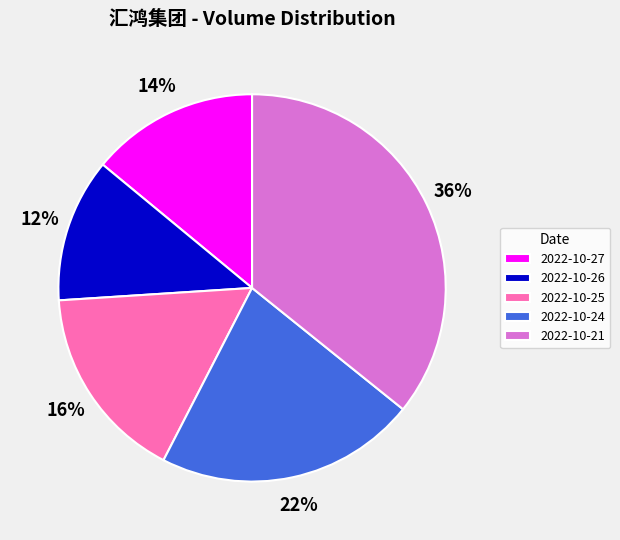

Does any single category account for the majority?

No